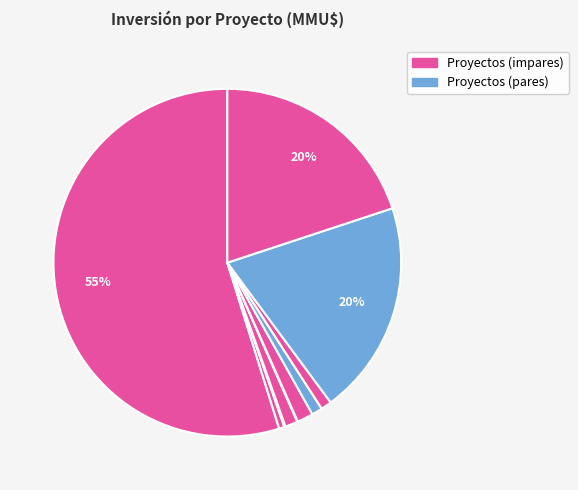

Is there any slice that represents more than half of the pie?

Yes